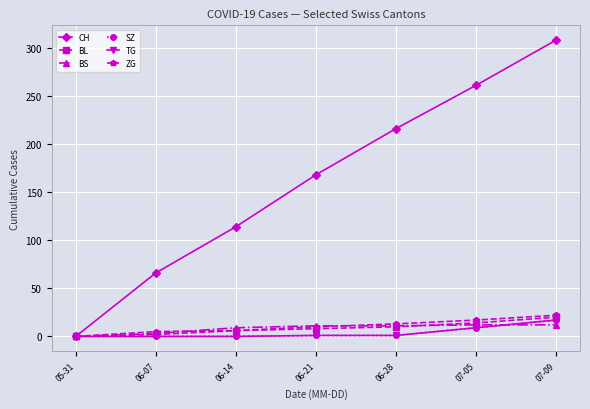

What is the difference between the CH values at 06-14 and 06-28?

102